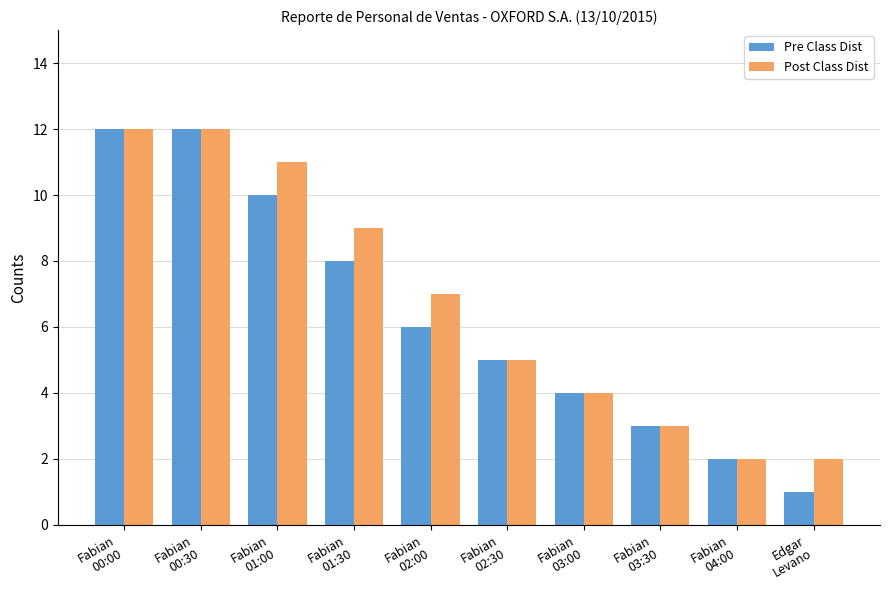

Is it true that Pre Class Dist equals 6 at Fabian
03:00?

False